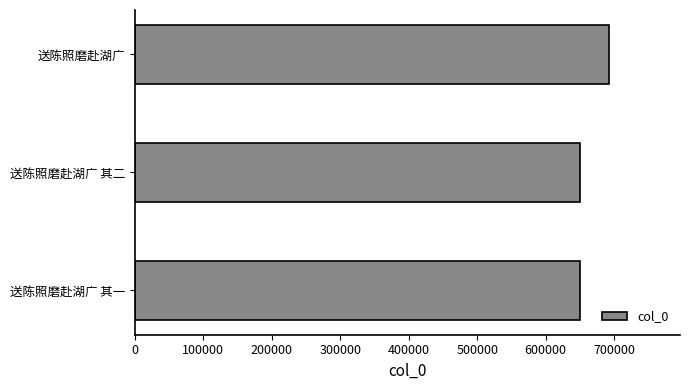

What is the change in value from 送陈照磨赴湖广 to 送陈照磨赴湖广 其二?

-42538